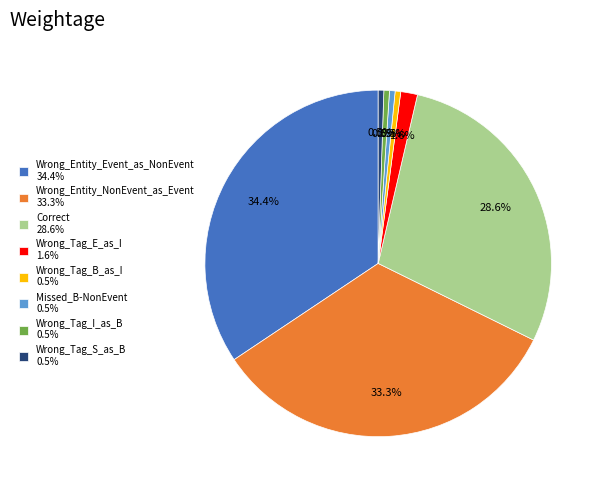

Is the sum of Wrong_Tag_I_as_B and Missed_B-NonEvent greater than half?

No